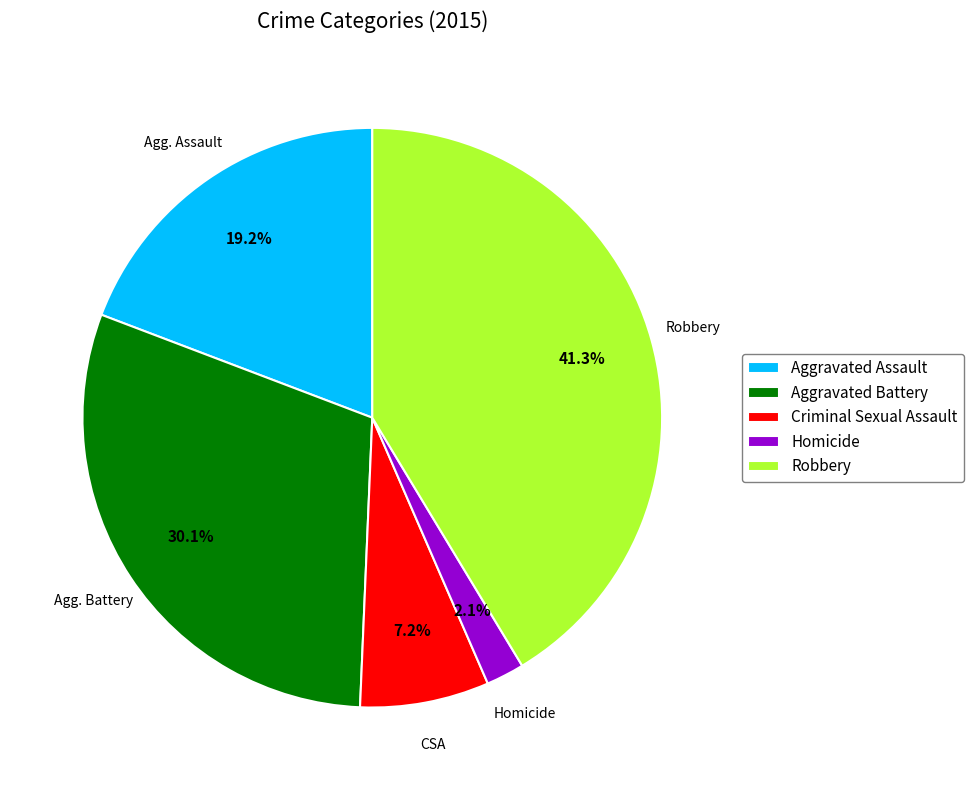

What is the largest slice in the pie chart?

Robbery